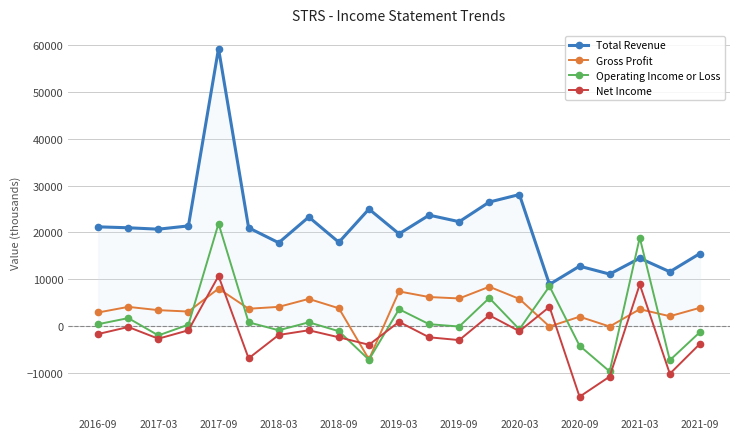

Which series has the largest total across all categories?

Total Revenue